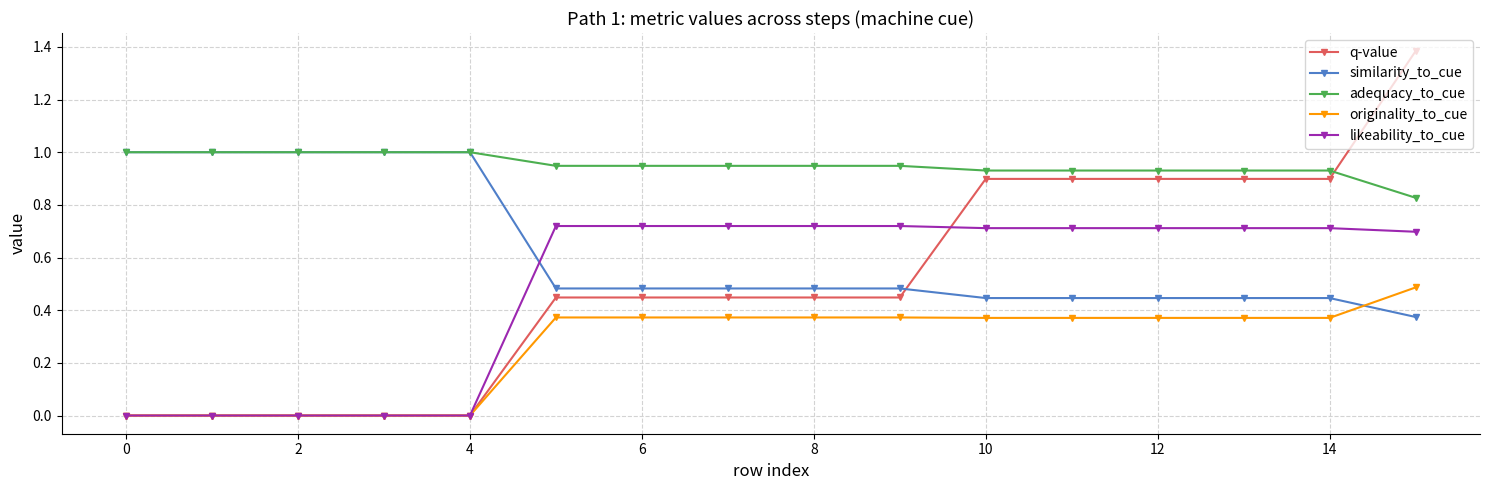

How many lines are shown in the chart?

5